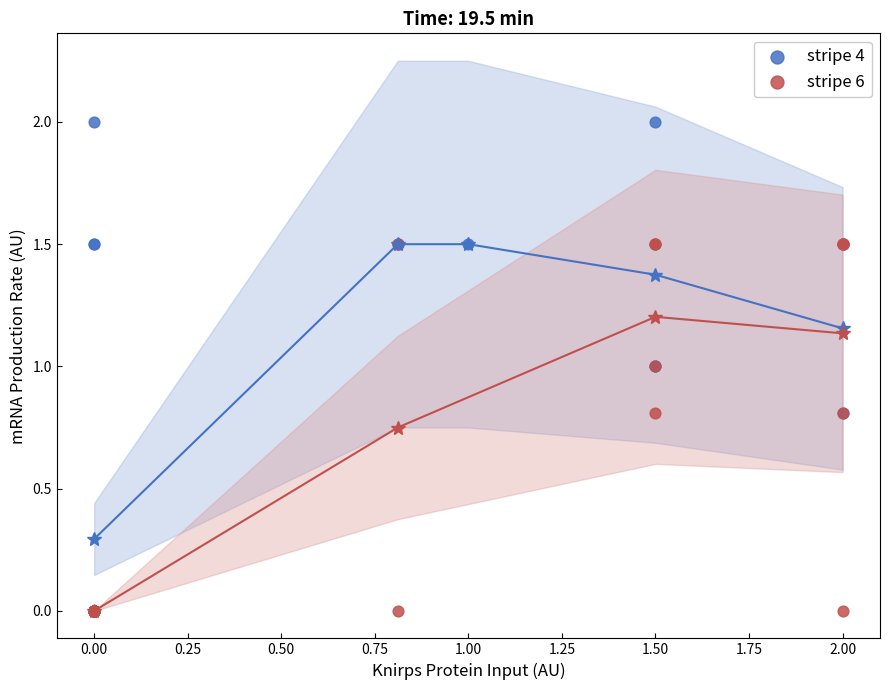

Which series reaches the maximum Y coordinate?

stripe 4